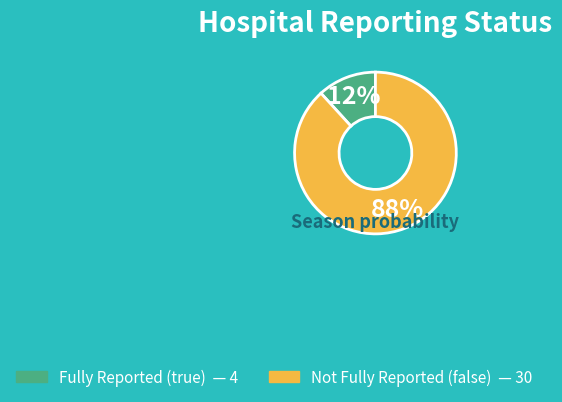

To the nearest percent, what is the average slice percentage?

50%